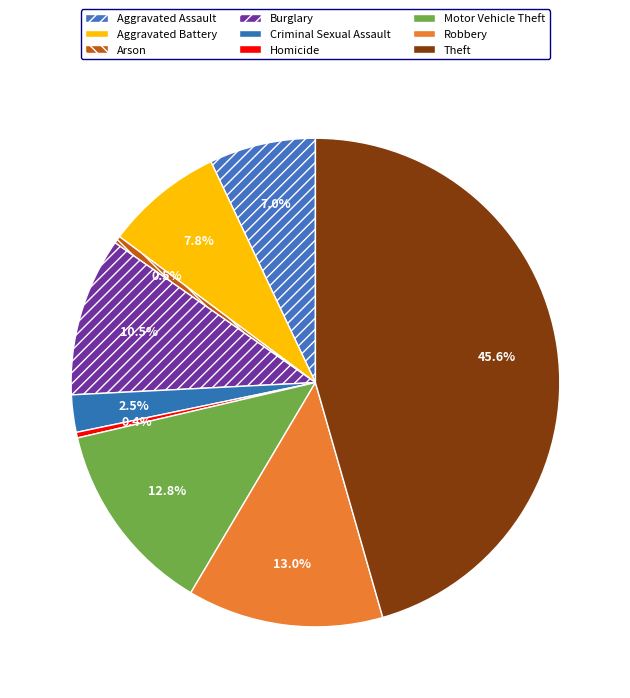

What is the change in value from Aggravated Assault to Homicide?

-54